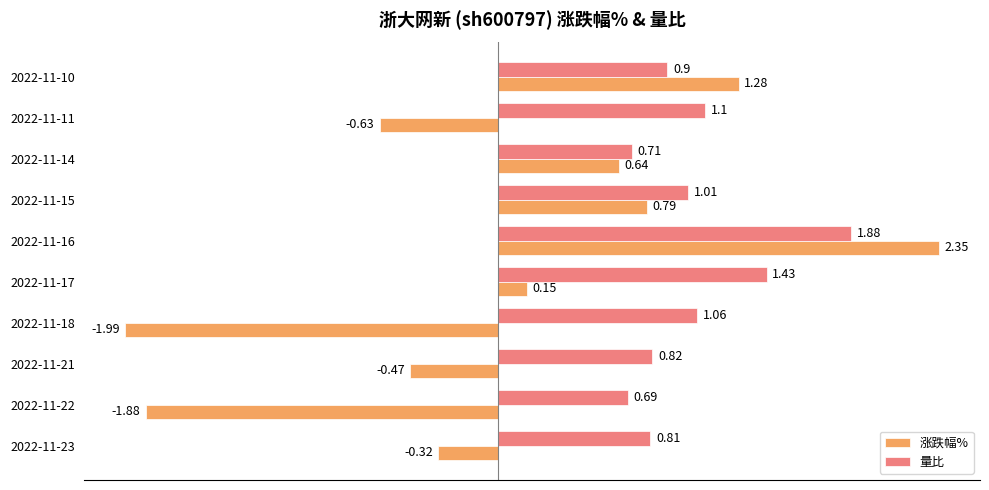

What are all the series names shown in the legend?

涨跌幅%, 量比